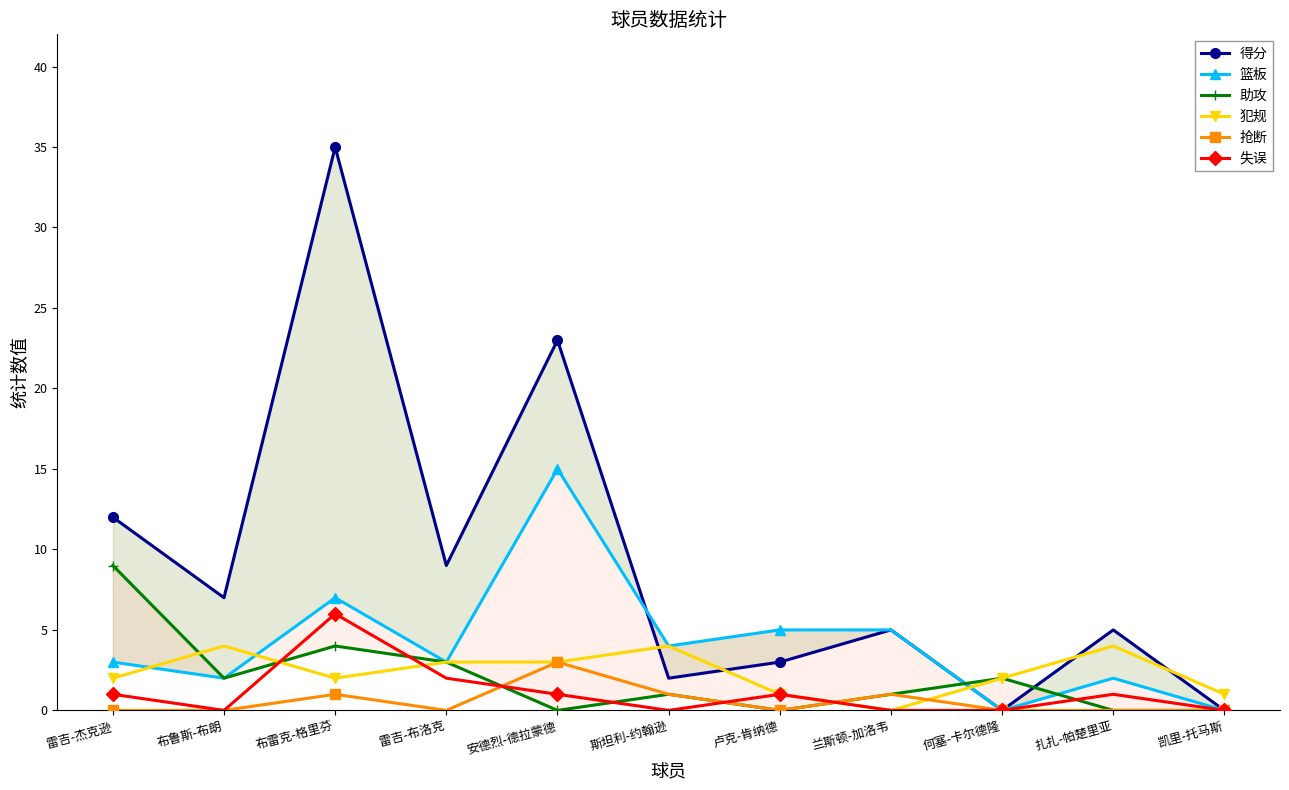

Where does the 得分 series first go above 5?

雷吉-杰克逊